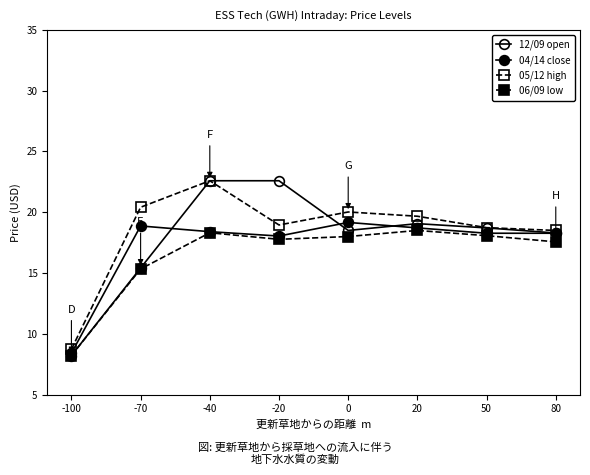

What is the lowest value of the 05/12 high series?

8.7